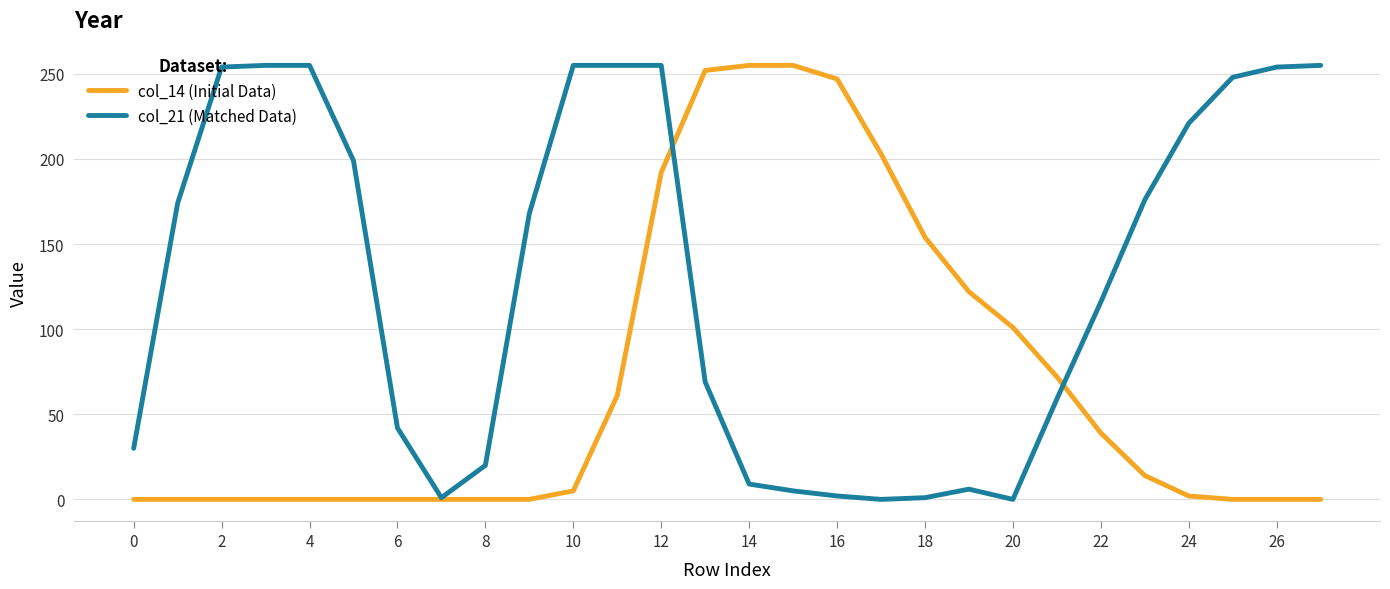

List the series in order of their overall mean, lowest first.

col_14 (Initial Data), col_21 (Matched Data)